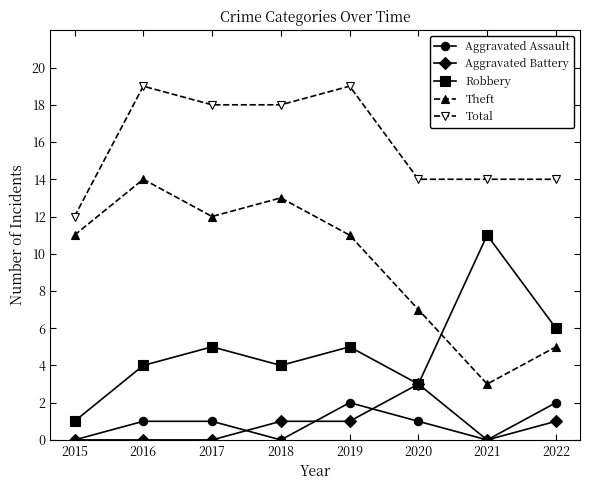

At which label does Robbery reach its minimum?

2015